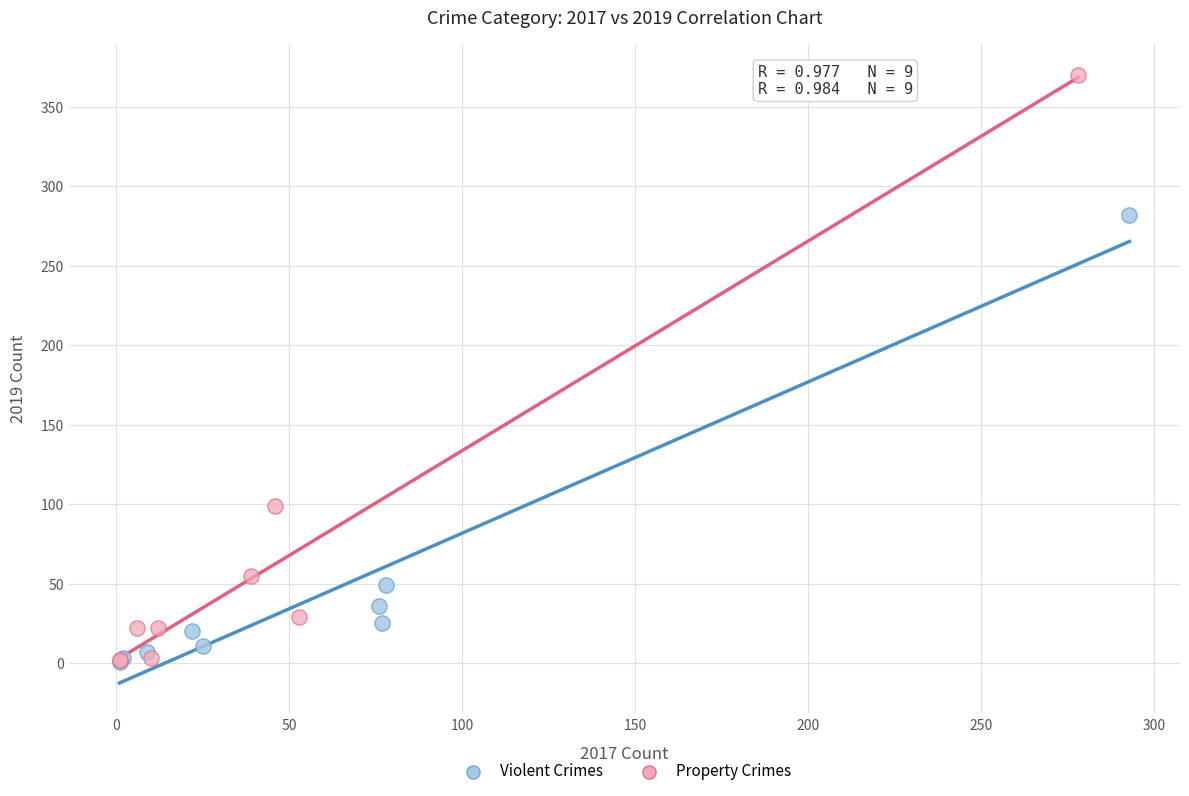

Which series contains the highest Y value?

Property Crimes